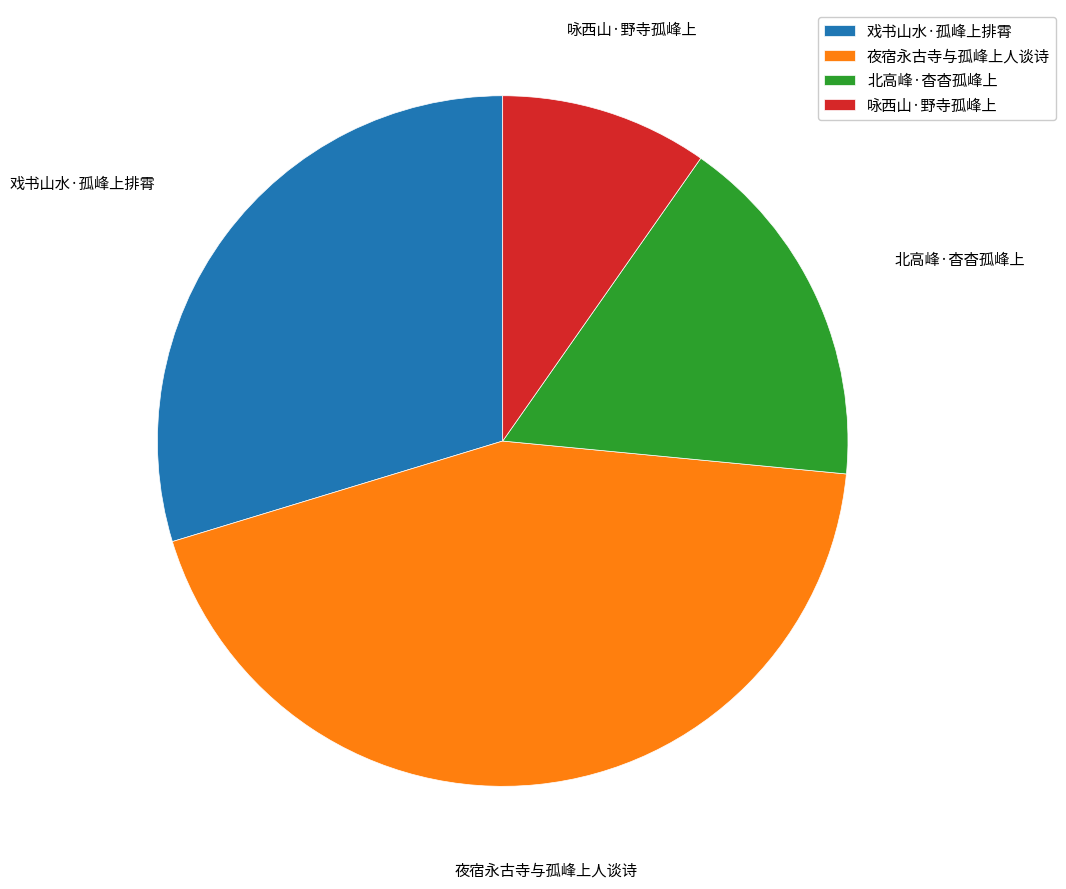

Is there any slice that represents more than half of the pie?

No